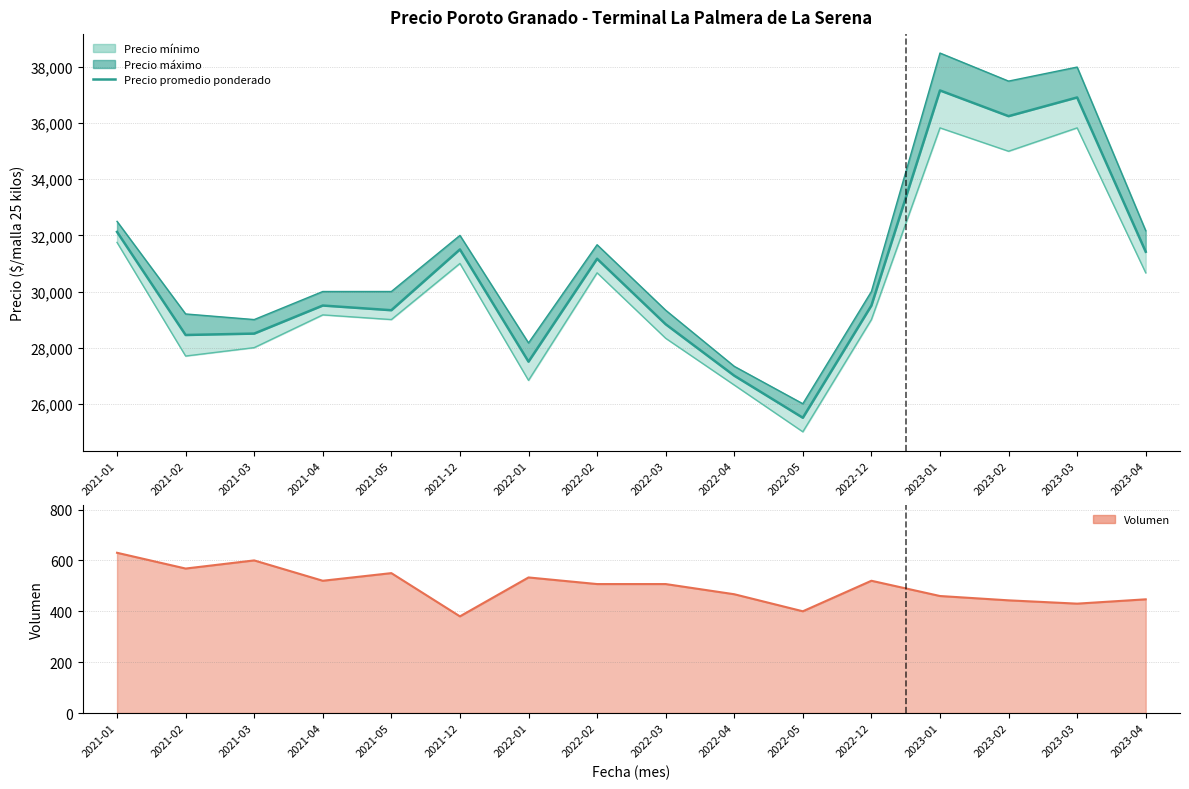

What is the sum of all Precio promedio ponderado values?

490659